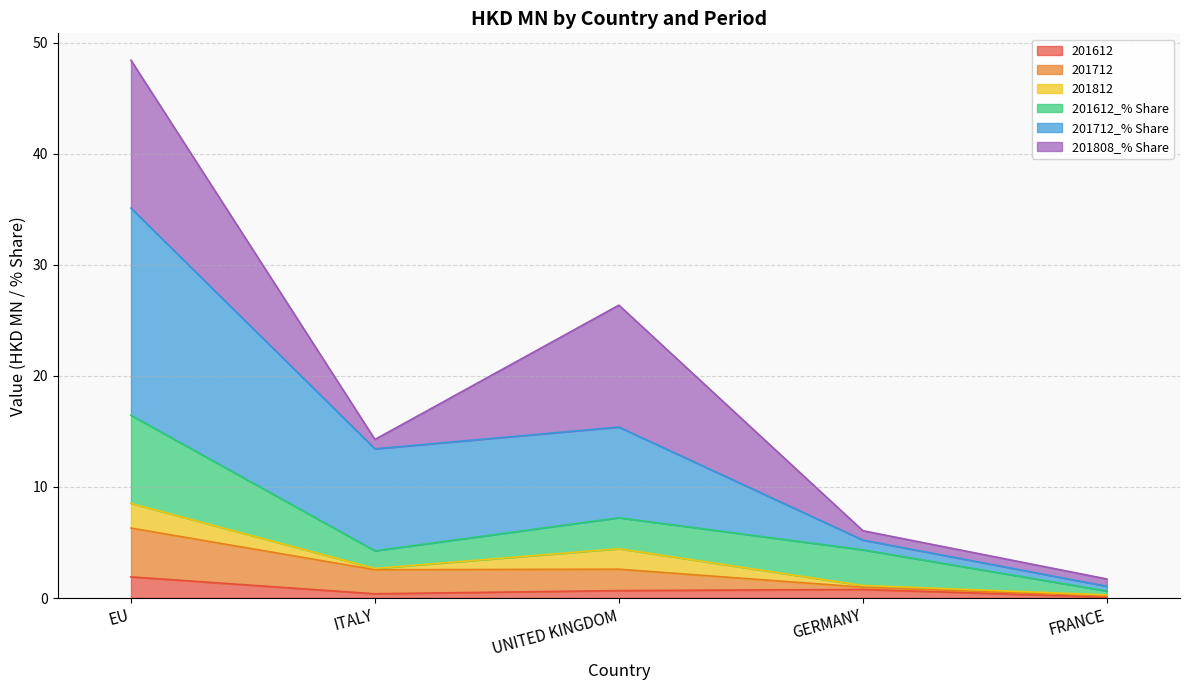

How many lines are shown in the chart?

6